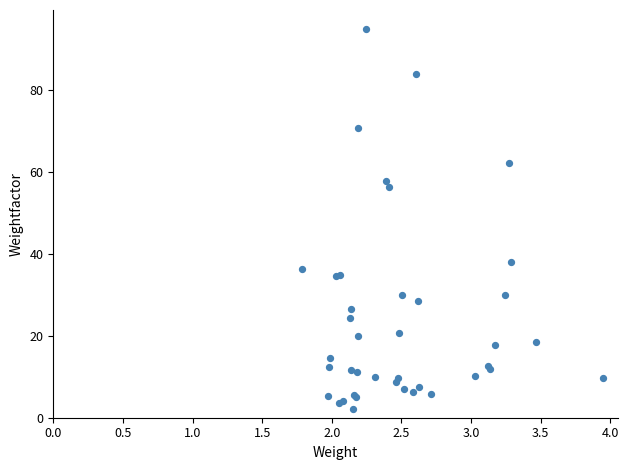

What Y value in the scatter plot is closest to 48?

56.3